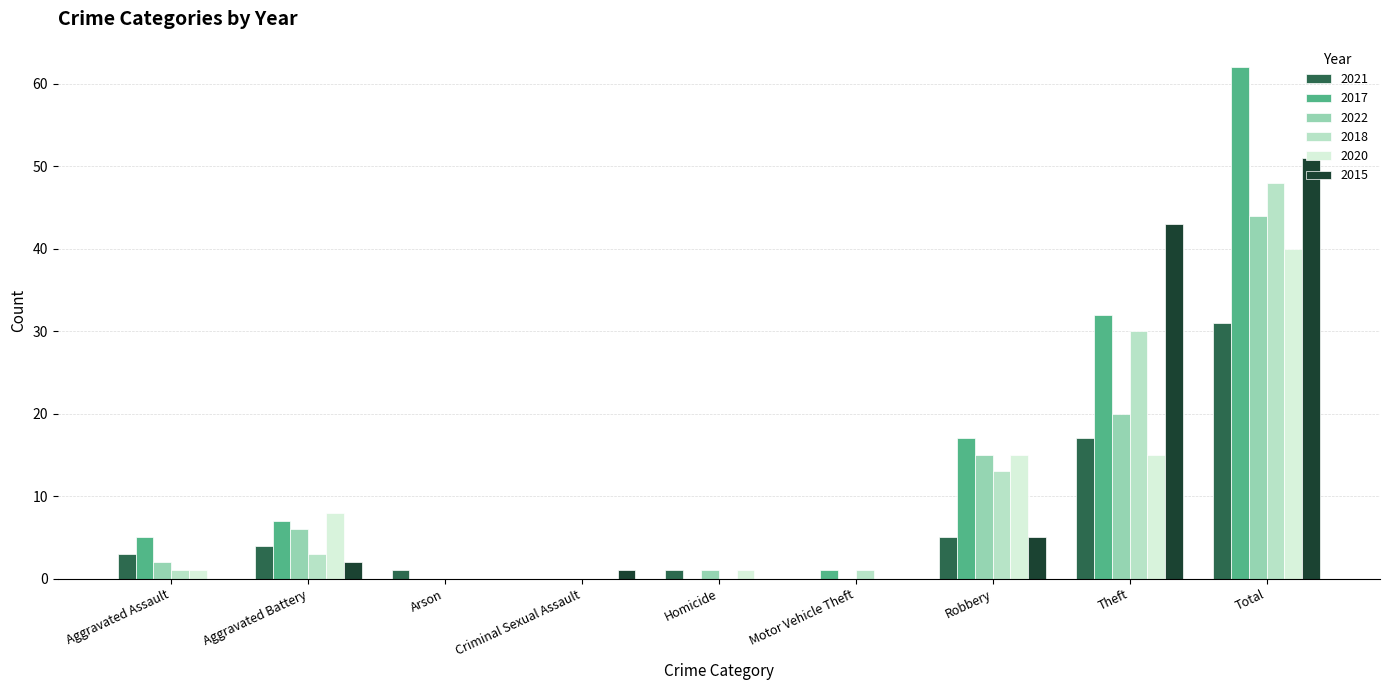

Which series has the widest spread of values?

2017